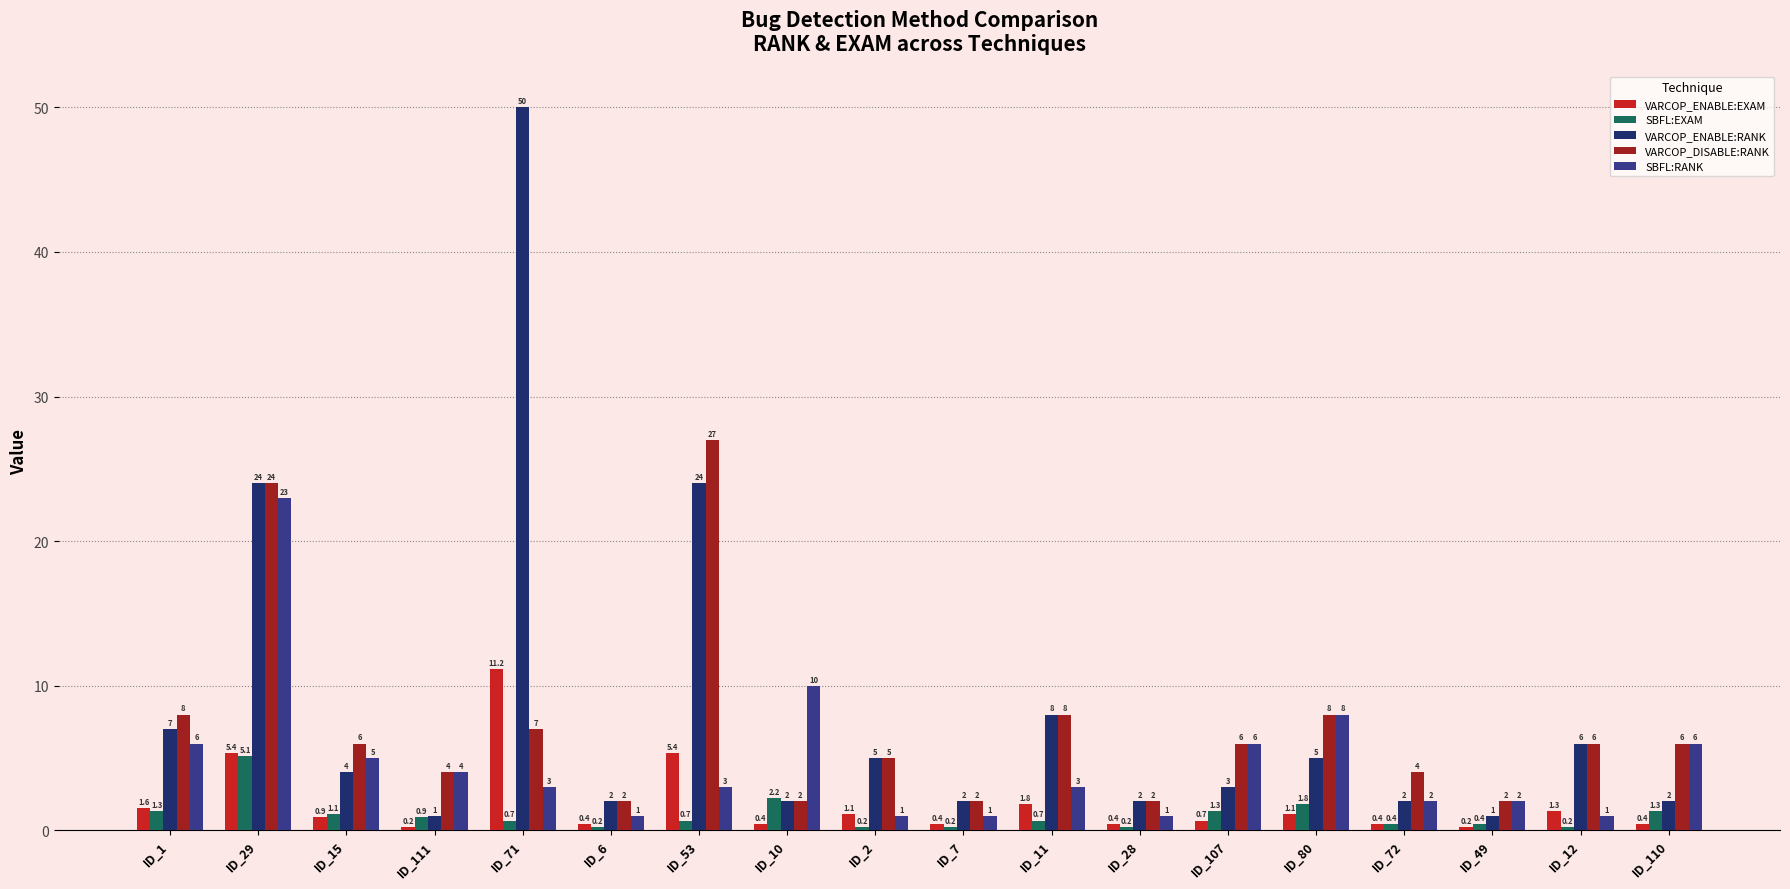

The SBFL:EXAM series shows 0.9 at ID_111. True or false?

True